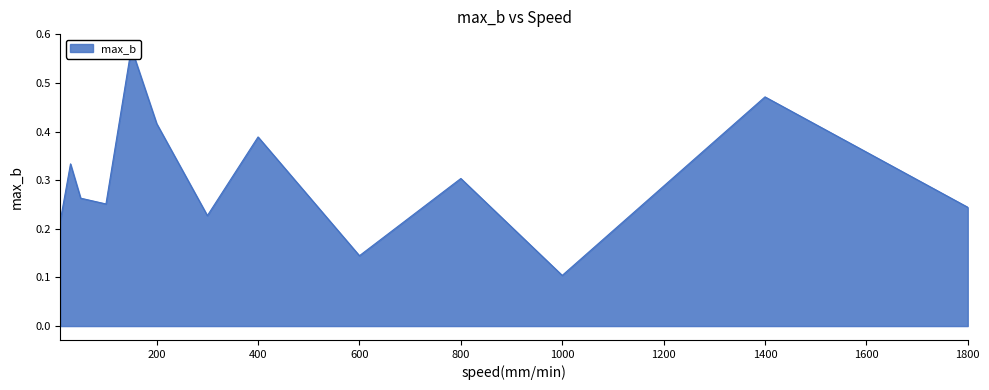

What is the label of the 6th point from the left?

200.0